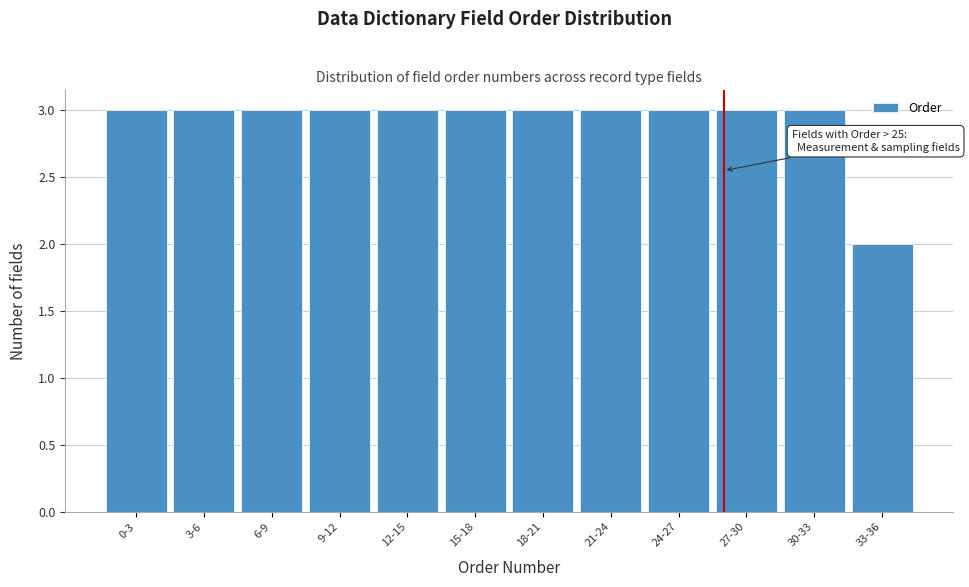

Reading left to right, extract all data points from this chart.

3	3	3	3	3	3	3	3	3	3	3	2